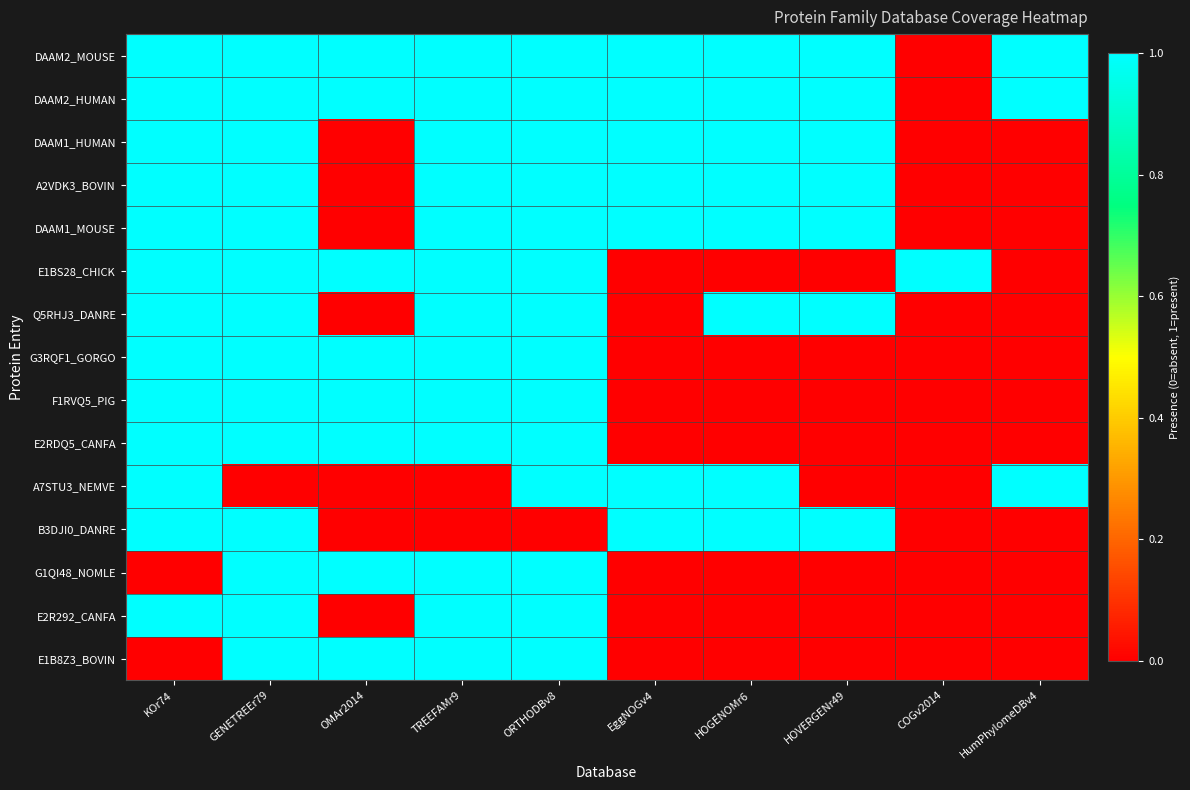

Reading left to right, extract all data points from this chart.

DAAM2_MOUSE: KOr74=1	GENETREEr79=1	OMAr2014=1	TREEFAMr9=1	ORTHODBv8=1	EggNOGv4=1	HOGENOMr6=1	HOVERGENr49=1	COGv2014=0	HumPhylomeDBv4=1
DAAM2_HUMAN: KOr74=1	GENETREEr79=1	OMAr2014=1	TREEFAMr9=1	ORTHODBv8=1	EggNOGv4=1	HOGENOMr6=1	HOVERGENr49=1	COGv2014=0	HumPhylomeDBv4=1
DAAM1_HUMAN: KOr74=1	GENETREEr79=1	OMAr2014=0	TREEFAMr9=1	ORTHODBv8=1	EggNOGv4=1	HOGENOMr6=1	HOVERGENr49=1	COGv2014=0	HumPhylomeDBv4=0
A2VDK3_BOVIN: KOr74=1	GENETREEr79=1	OMAr2014=0	TREEFAMr9=1	ORTHODBv8=1	EggNOGv4=1	HOGENOMr6=1	HOVERGENr49=1	COGv2014=0	HumPhylomeDBv4=0
DAAM1_MOUSE: KOr74=1	GENETREEr79=1	OMAr2014=0	TREEFAMr9=1	ORTHODBv8=1	EggNOGv4=1	HOGENOMr6=1	HOVERGENr49=1	COGv2014=0	HumPhylomeDBv4=0
E1BS28_CHICK: KOr74=1	GENETREEr79=1	OMAr2014=1	TREEFAMr9=1	ORTHODBv8=1	EggNOGv4=0	HOGENOMr6=0	HOVERGENr49=0	COGv2014=1	HumPhylomeDBv4=0
Q5RHJ3_DANRE: KOr74=1	GENETREEr79=1	OMAr2014=0	TREEFAMr9=1	ORTHODBv8=1	EggNOGv4=0	HOGENOMr6=1	HOVERGENr49=1	COGv2014=0	HumPhylomeDBv4=0
G3RQF1_GORGO: KOr74=1	GENETREEr79=1	OMAr2014=1	TREEFAMr9=1	ORTHODBv8=1	EggNOGv4=0	HOGENOMr6=0	HOVERGENr49=0	COGv2014=0	HumPhylomeDBv4=0
F1RVQ5_PIG: KOr74=1	GENETREEr79=1	OMAr2014=1	TREEFAMr9=1	ORTHODBv8=1	EggNOGv4=0	HOGENOMr6=0	HOVERGENr49=0	COGv2014=0	HumPhylomeDBv4=0
E2RDQ5_CANFA: KOr74=1	GENETREEr79=1	OMAr2014=1	TREEFAMr9=1	ORTHODBv8=1	EggNOGv4=0	HOGENOMr6=0	HOVERGENr49=0	COGv2014=0	HumPhylomeDBv4=0
A7STU3_NEMVE: KOr74=1	GENETREEr79=0	OMAr2014=0	TREEFAMr9=0	ORTHODBv8=1	EggNOGv4=1	HOGENOMr6=1	HOVERGENr49=0	COGv2014=0	HumPhylomeDBv4=1
B3DJI0_DANRE: KOr74=1	GENETREEr79=1	OMAr2014=0	TREEFAMr9=0	ORTHODBv8=0	EggNOGv4=1	HOGENOMr6=1	HOVERGENr49=1	COGv2014=0	HumPhylomeDBv4=0
G1QI48_NOMLE: KOr74=0	GENETREEr79=1	OMAr2014=1	TREEFAMr9=1	ORTHODBv8=1	EggNOGv4=0	HOGENOMr6=0	HOVERGENr49=0	COGv2014=0	HumPhylomeDBv4=0
E2R292_CANFA: KOr74=1	GENETREEr79=1	OMAr2014=0	TREEFAMr9=1	ORTHODBv8=1	EggNOGv4=0	HOGENOMr6=0	HOVERGENr49=0	COGv2014=0	HumPhylomeDBv4=0
E1B8Z3_BOVIN: KOr74=0	GENETREEr79=1	OMAr2014=1	TREEFAMr9=1	ORTHODBv8=1	EggNOGv4=0	HOGENOMr6=0	HOVERGENr49=0	COGv2014=0	HumPhylomeDBv4=0